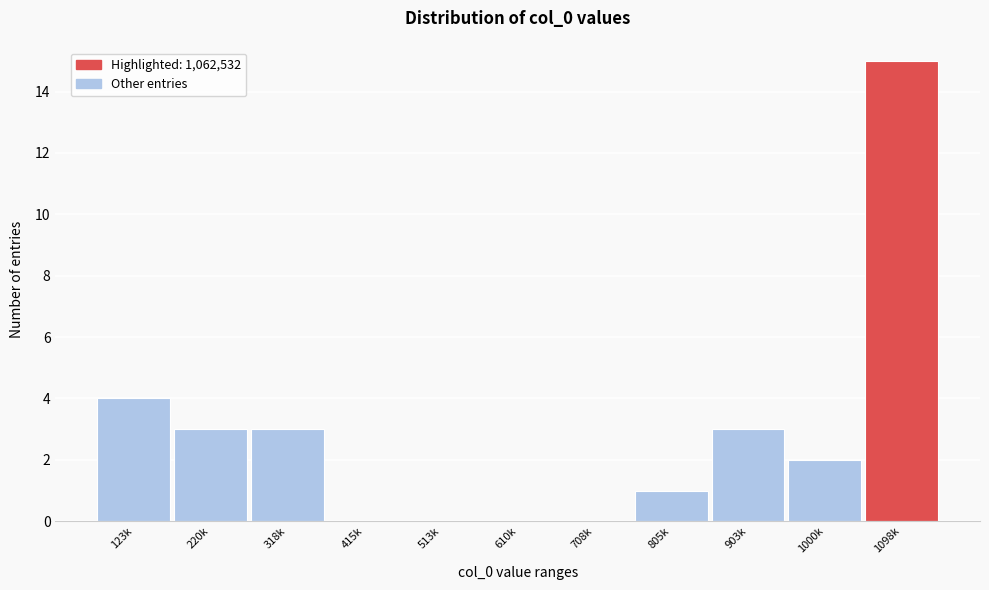

Reading right to left, transcribe all the data shown in this chart.

1098k=15	1000k=2	903k=3	805k=1	708k=0	610k=0	513k=0	415k=0	318k=3	220k=3	123k=4